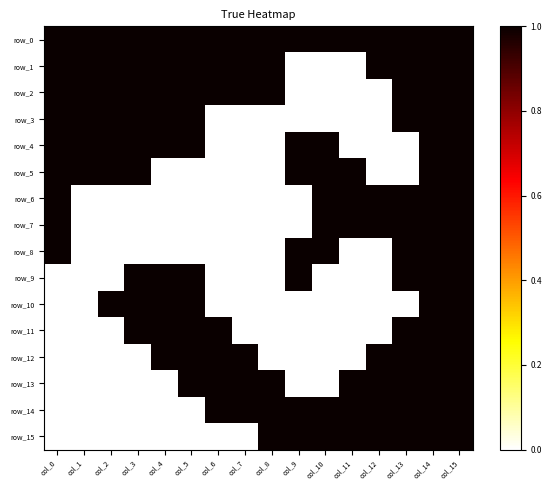

What is the difference between the highest and lowest values at col_5?

1